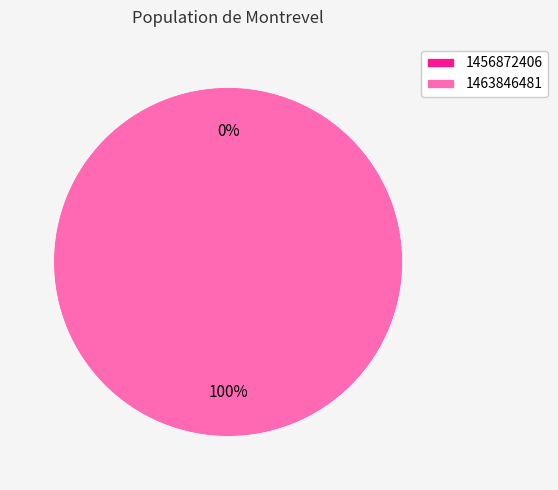

Is it true that 1463846481 is 100% of the pie?

True